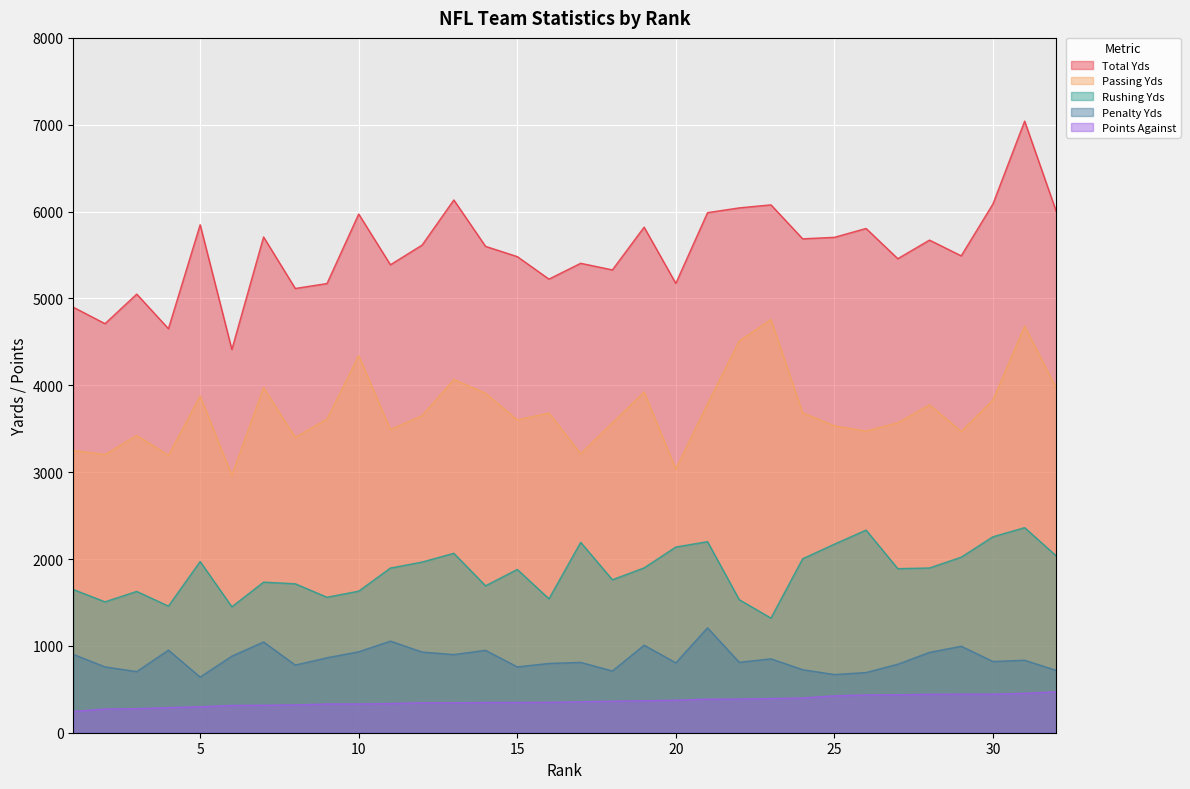

Does the chart display data point markers on the line(s)?

No